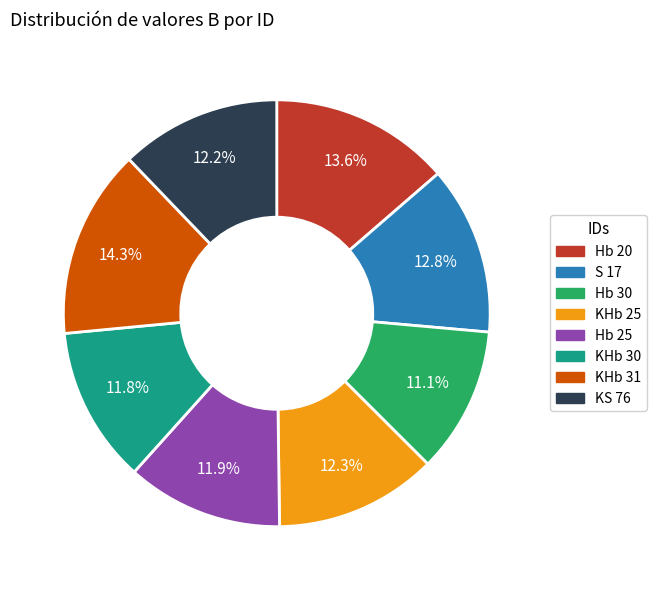

Does any single category account for the majority?

No